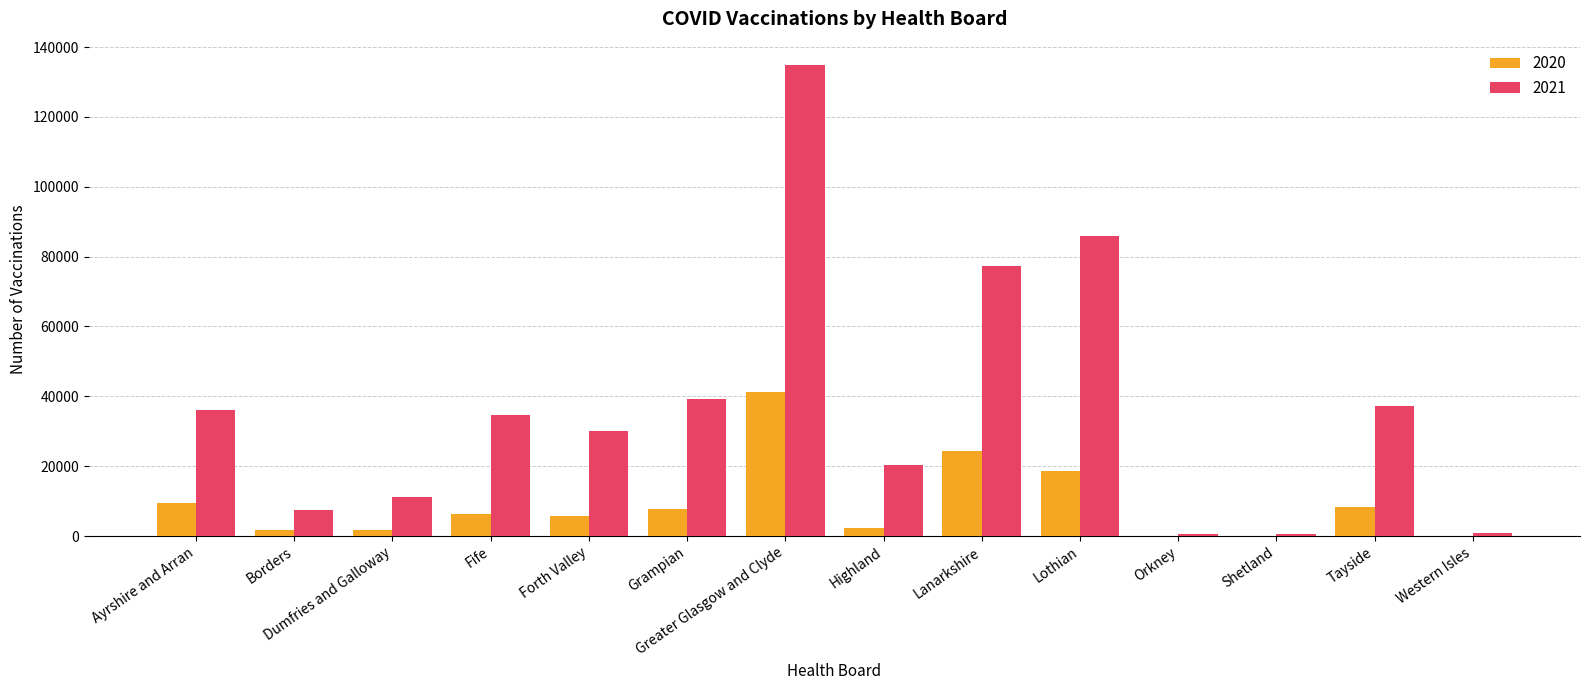

What is the spread (max minus min) of values at Lanarkshire?

53055